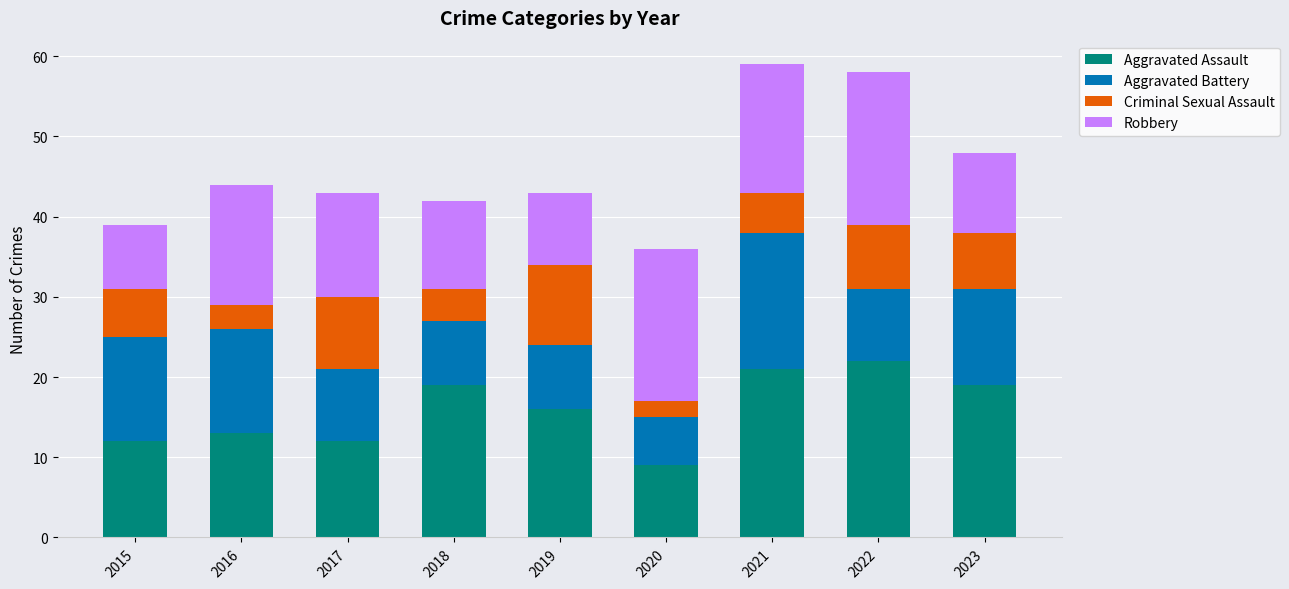

Does the chart contain any negative values?

No